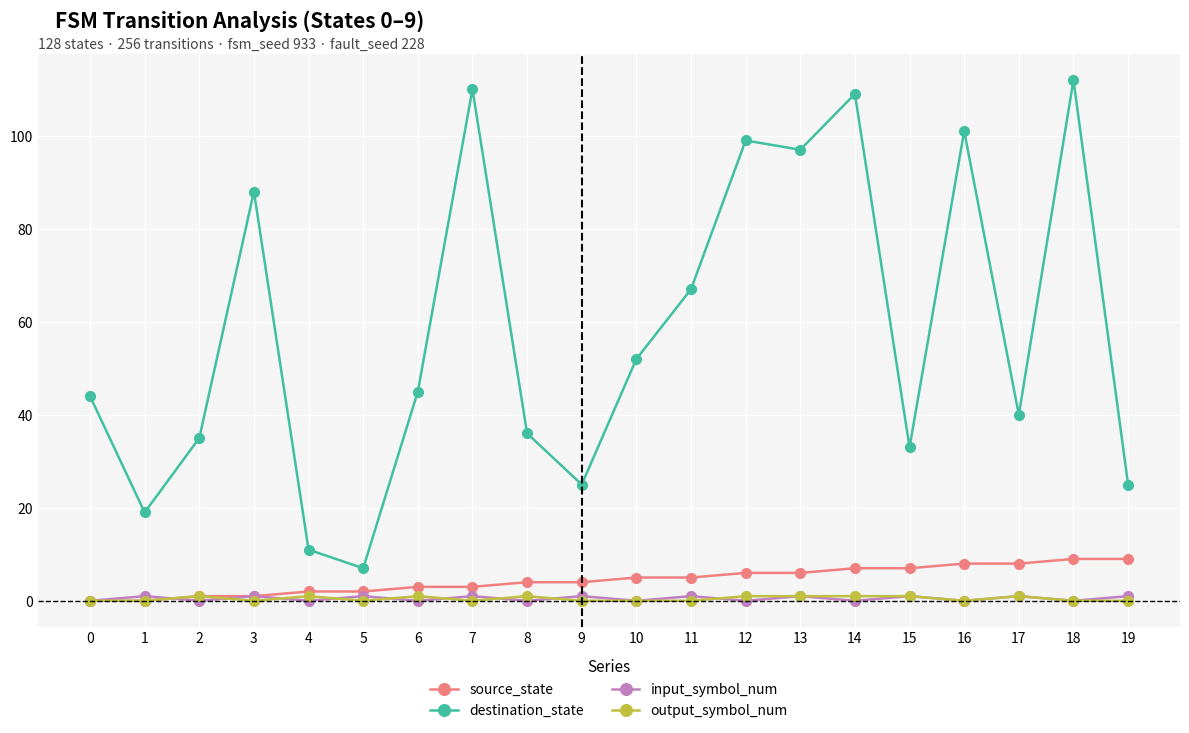

Where does the destination_state series first go above 45?

3